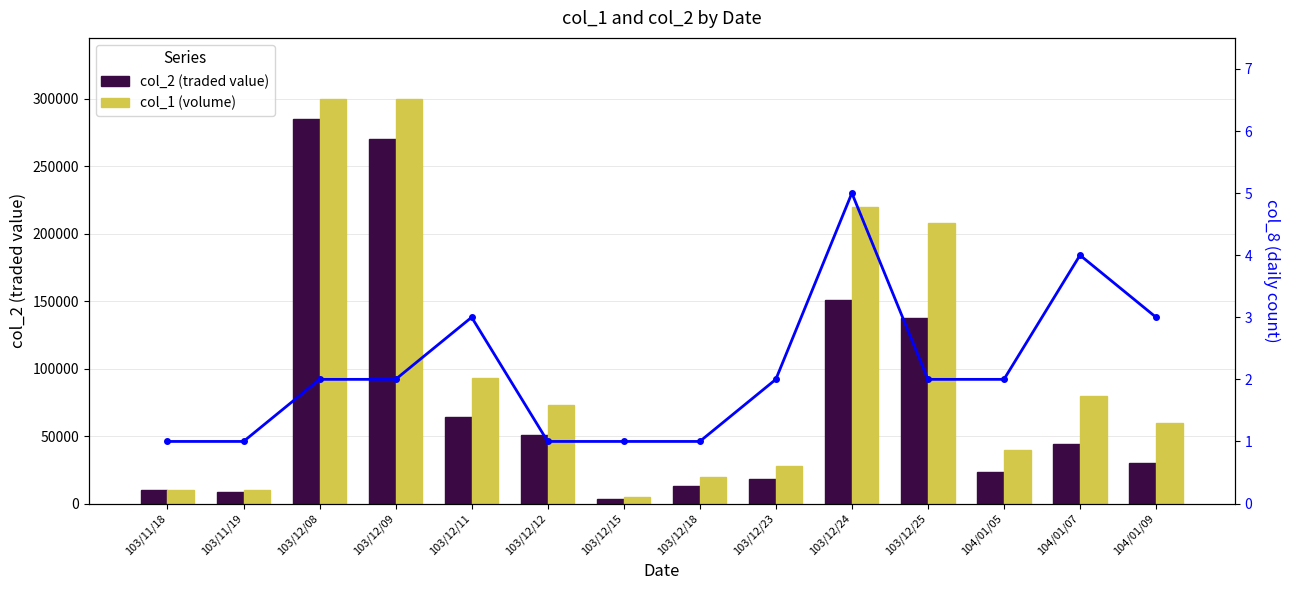

List the series in order of their peak value, highest first.

col_1 (volume), col_2 (traded value), col_8 (count)